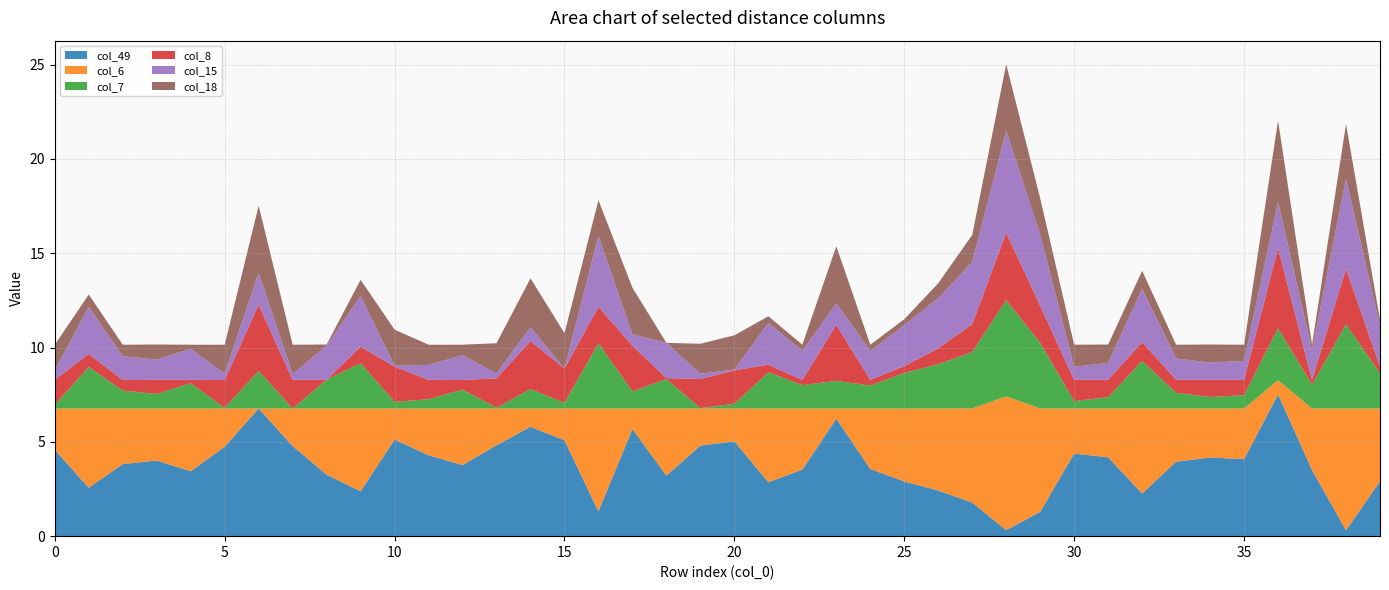

Reading left to right, what are all the values shown in this chart?

col_49: 0=4.6	1=2.6	2=3.8	3=4.0	4=3.4	5=4.7	6=6.8	7=4.8	8=3.3	9=2.4	10=5.1	11=4.3	12=3.8	13=4.8	14=5.8	15=5.1	16=1.3	17=5.7	18=3.2	19=4.8	20=5.0	21=2.9	22=3.5	23=6.2	24=3.6	25=2.9	26=2.4	27=1.8	28=0.3	29=1.3	30=4.4	31=4.2	32=2.3	33=4.0	34=4.2	35=4.1	36=7.5	37=3.5	38=0.3	39=2.9
col_6: 0=2.2	1=4.2	2=3.0	3=2.8	4=3.3	5=2.0	6=0.0	7=2.0	8=3.5	9=4.4	10=1.6	11=2.5	12=3.0	13=1.9	14=1.0	15=1.7	16=5.5	17=1.1	18=3.6	19=2.0	20=1.7	21=3.9	22=3.2	23=0.5	24=3.2	25=3.9	26=4.3	27=5.0	28=7.1	29=5.5	30=2.4	31=2.6	32=4.5	33=2.8	34=2.6	35=2.7	36=0.8	37=3.3	38=6.5	39=3.9
col_7: 0=0.2	1=2.2	2=0.9	3=0.8	4=1.3	5=0.0	6=2.0	7=0.0	8=1.5	9=2.4	10=0.3	11=0.5	12=1.0	13=0.0	14=1.0	15=0.3	16=3.5	17=0.9	18=1.6	19=0.0	20=0.2	21=1.9	22=1.2	23=1.5	24=1.2	25=1.9	26=2.4	27=3.0	28=5.1	29=3.5	30=0.4	31=0.6	32=2.5	33=0.8	34=0.6	35=0.7	36=2.8	37=1.3	38=4.5	39=1.9
col_8: 0=1.3	1=0.7	2=0.6	3=0.8	4=0.2	5=1.5	6=3.5	7=1.5	8=0.0	9=0.9	10=1.9	11=1.0	12=0.5	13=1.6	14=2.5	15=1.8	16=1.9	17=2.4	18=0.1	19=1.5	20=1.8	21=0.4	22=0.3	23=3.0	24=0.3	25=0.4	26=0.8	27=1.5	28=3.6	29=2.0	30=1.1	31=0.9	32=1.0	33=0.7	34=0.9	35=0.8	36=4.3	37=0.2	38=3.0	39=0.3
col_15: 0=0.5	1=2.5	2=1.3	3=1.1	4=1.6	5=0.3	6=1.7	7=0.3	8=1.8	9=2.7	10=0.1	11=0.8	12=1.3	13=0.3	14=0.7	15=0.0	16=3.8	17=0.6	18=1.9	19=0.3	20=0.1	21=2.2	22=1.6	23=1.1	24=1.5	25=2.2	26=2.7	27=3.3	28=5.4	29=3.8	30=0.7	31=0.9	32=2.8	33=1.1	34=0.9	35=1.0	36=2.4	37=1.6	38=4.8	39=2.2
col_18: 0=1.4	1=0.6	2=0.6	3=0.8	4=0.2	5=1.5	6=3.6	7=1.6	8=0.1	9=0.8	10=1.9	11=1.1	12=0.6	13=1.6	14=2.6	15=1.9	16=1.9	17=2.5	18=0.0	19=1.6	20=1.8	21=0.3	22=0.3	23=3.0	24=0.3	25=0.3	26=0.8	27=1.4	28=3.5	29=1.9	30=1.2	31=1.0	32=1.0	33=0.7	34=1.0	35=0.9	36=4.3	37=0.3	38=2.9	39=0.3